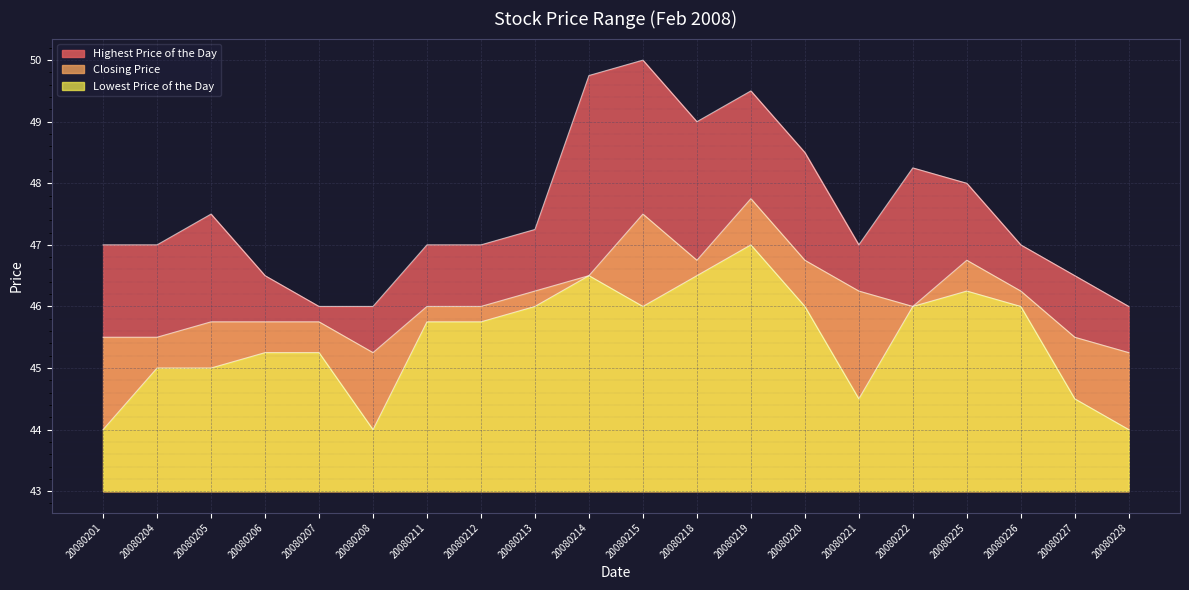

At which category is the sum across all series the highest?

20080219